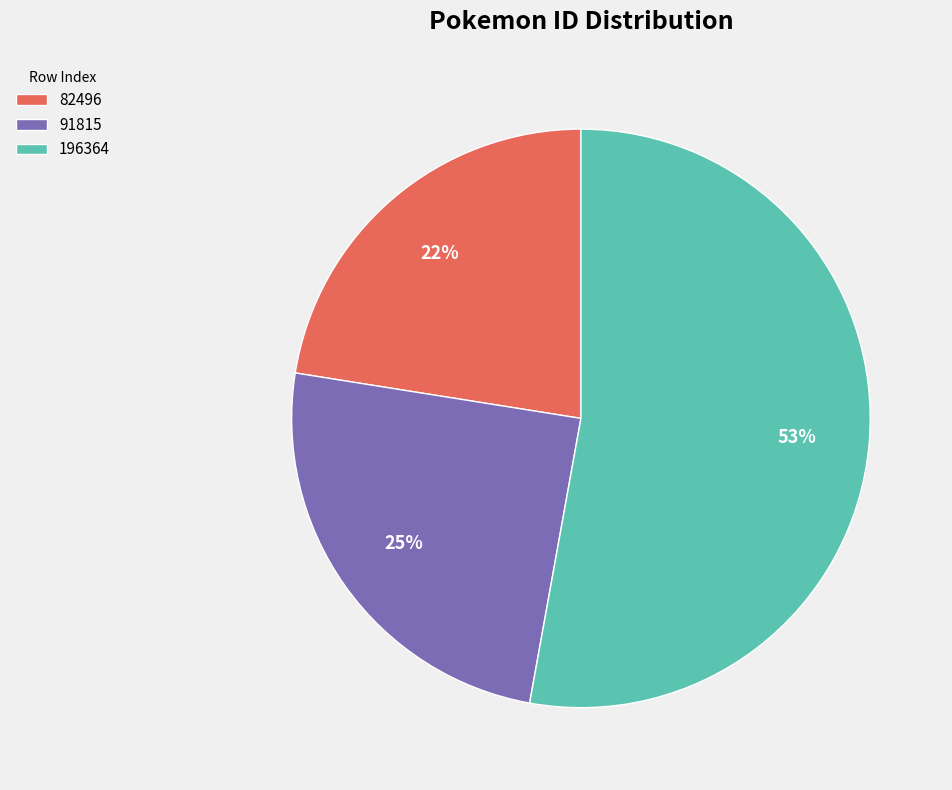

Is the sum of 82496 and 196364 greater than half?

Yes